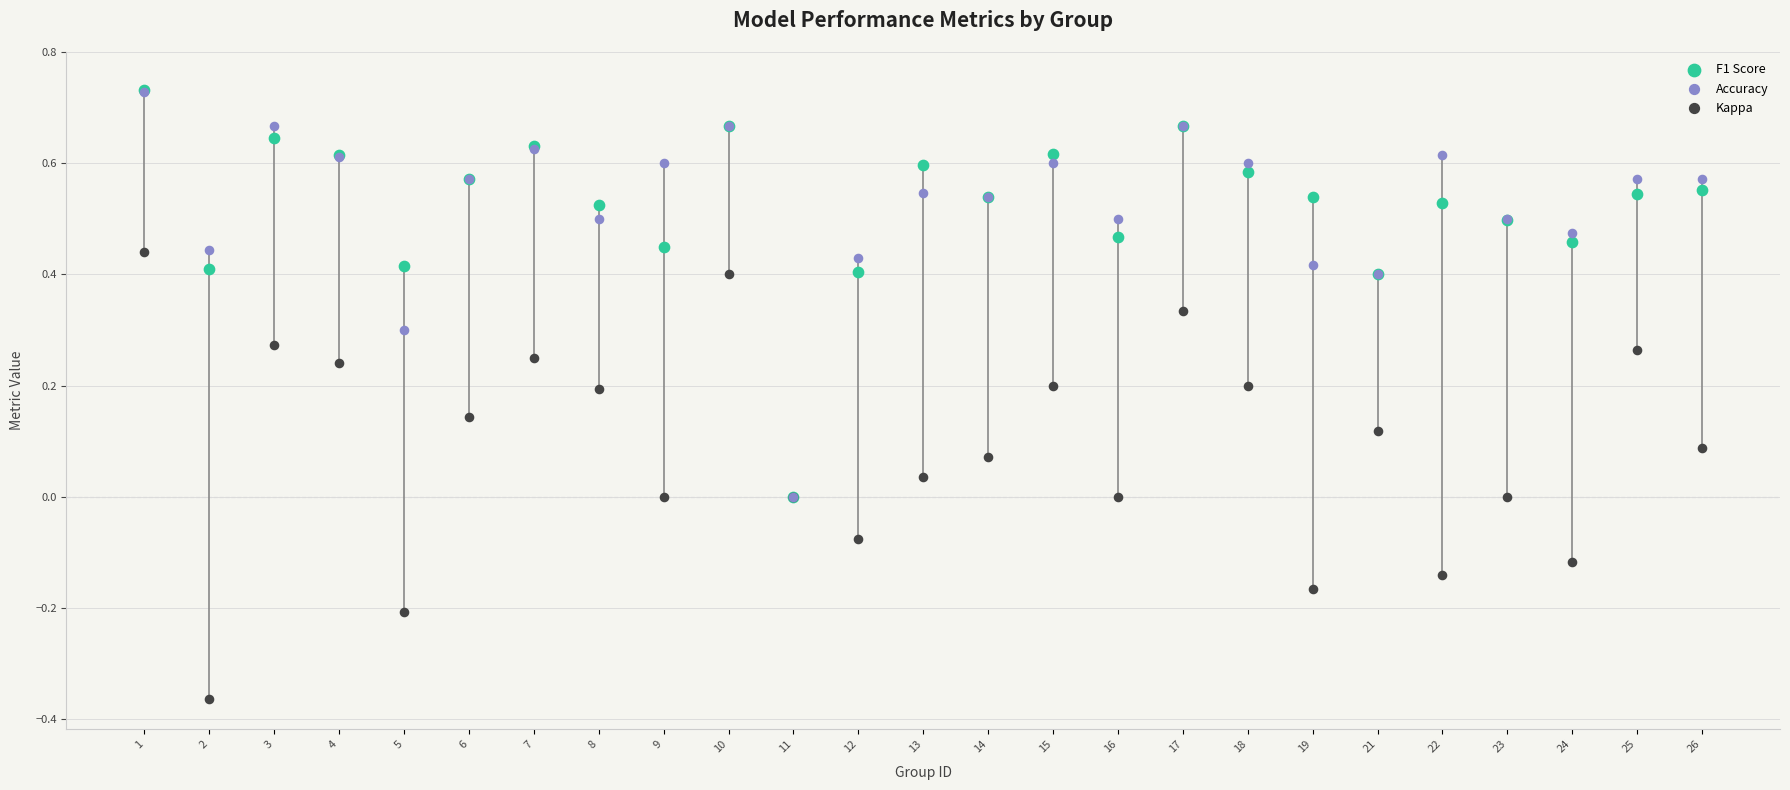

Which series contains the highest Y value?

F1 Score